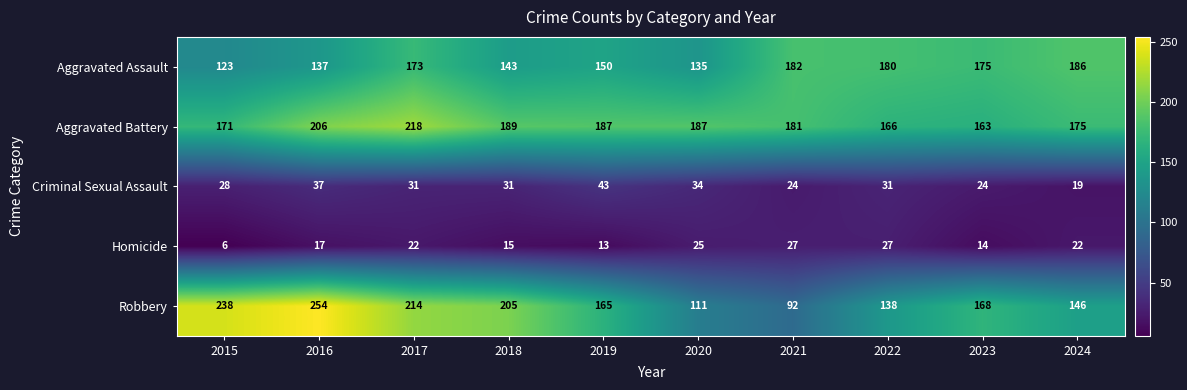

True or false: Robbery has a value of 214 at 2017.

True